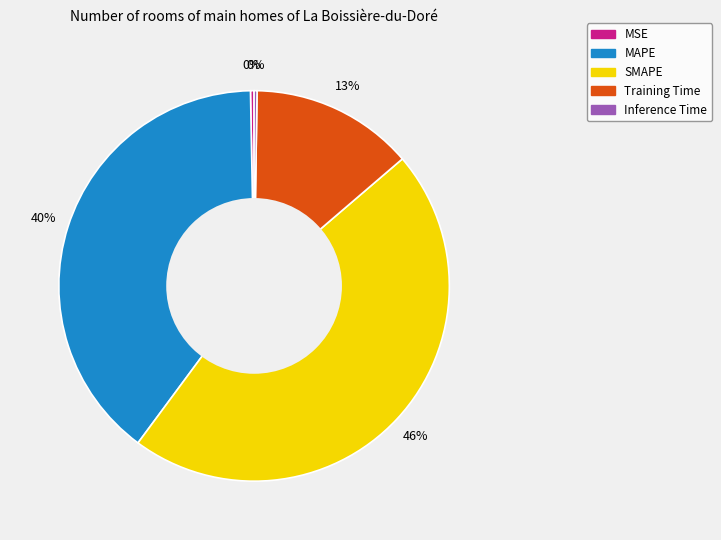

Does SMAPE account for over 50% of the chart?

No